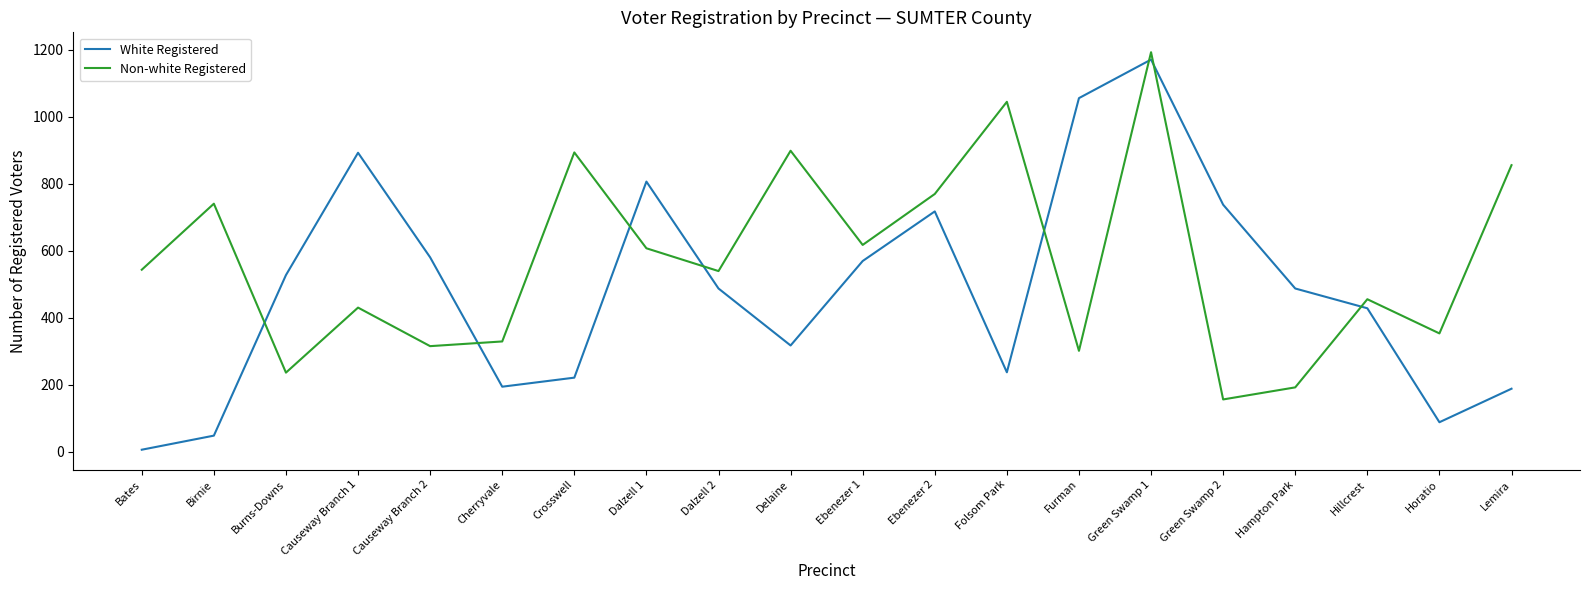

What is the difference between the maximum and minimum values in the White Registered series?

1164